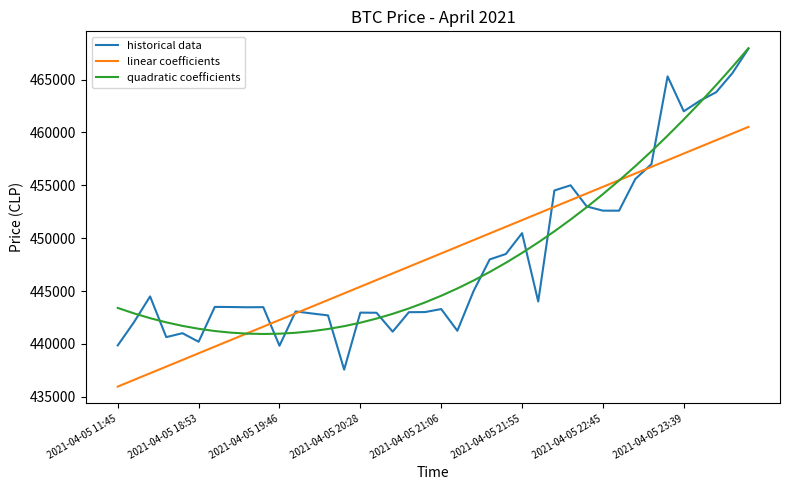

Which series ends up on top after the final intersection of historical data and linear coefficients?

historical data